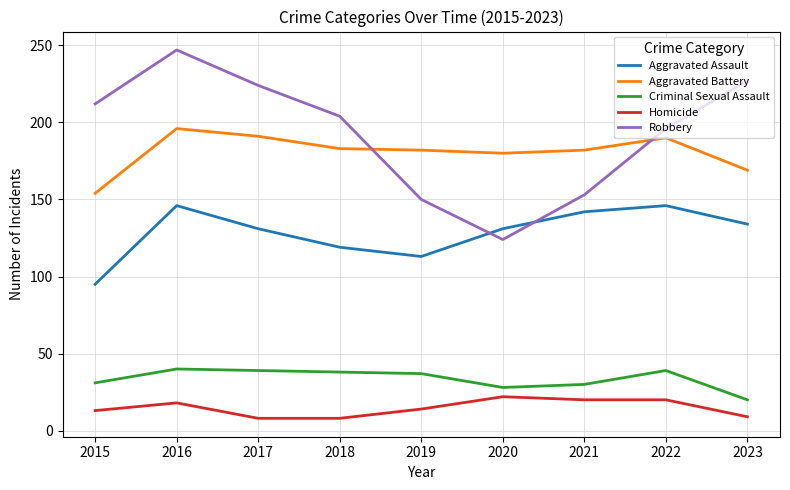

Rank the series by their maximum value, from lowest to highest.

Homicide, Criminal Sexual Assault, Aggravated Assault, Aggravated Battery, Robbery